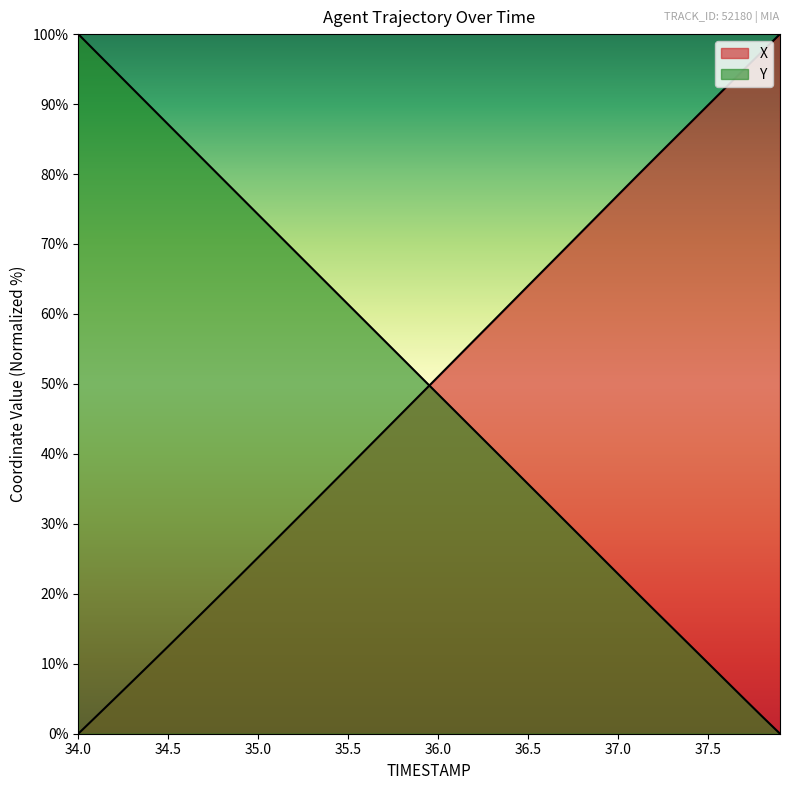

Where is Y nearest to the value 50?

35.9